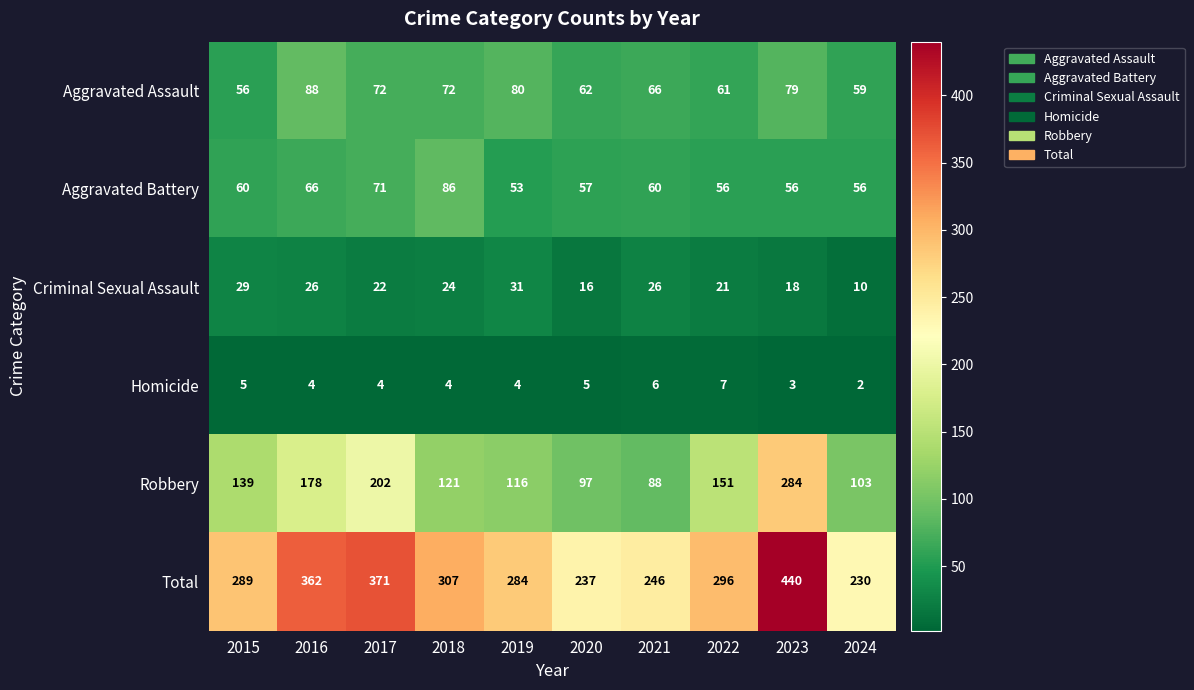

What is the spread (max minus min) of values at 2020?

232